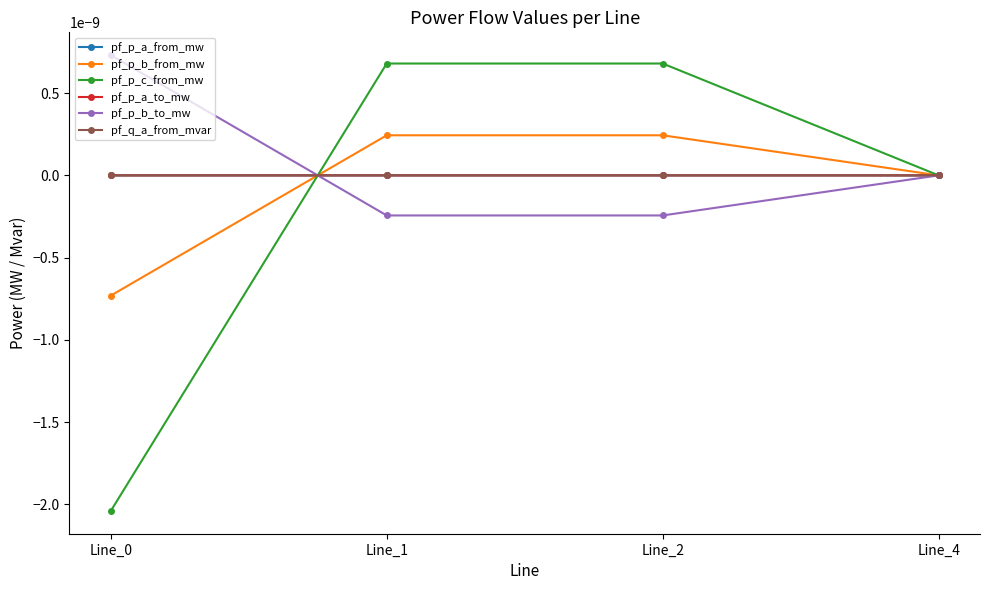

Between which two adjacent categories do pf_p_b_to_mw and pf_p_a_from_mw first intersect?

Line_0 and Line_1